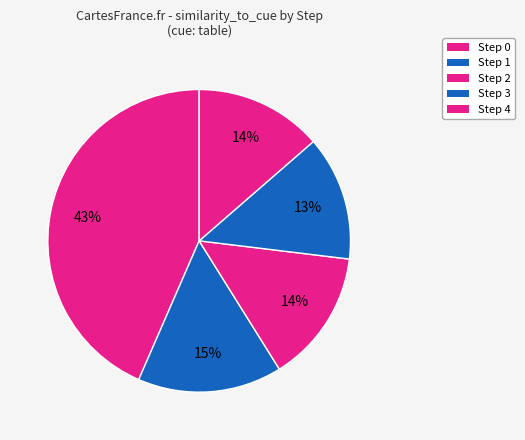

To the nearest percent, what is the difference between the largest and smallest slice percentages?

30%